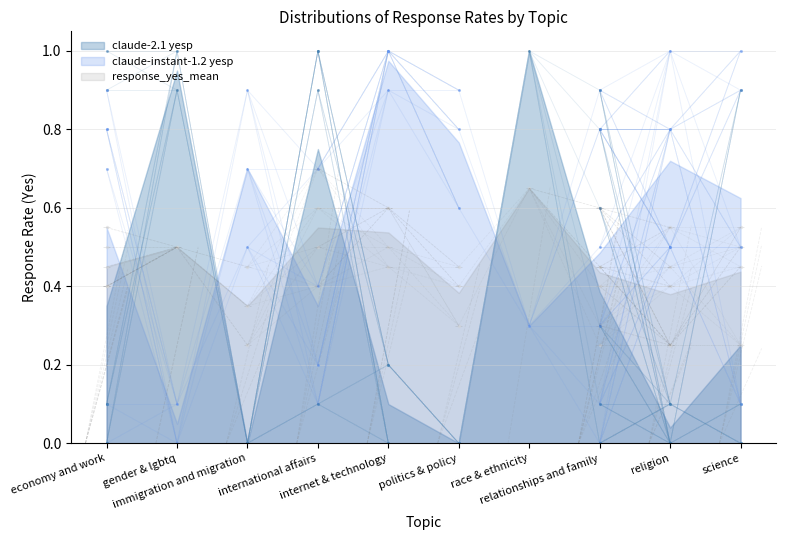

Which series has the largest range (max minus min)?

claude-2.1 yesp